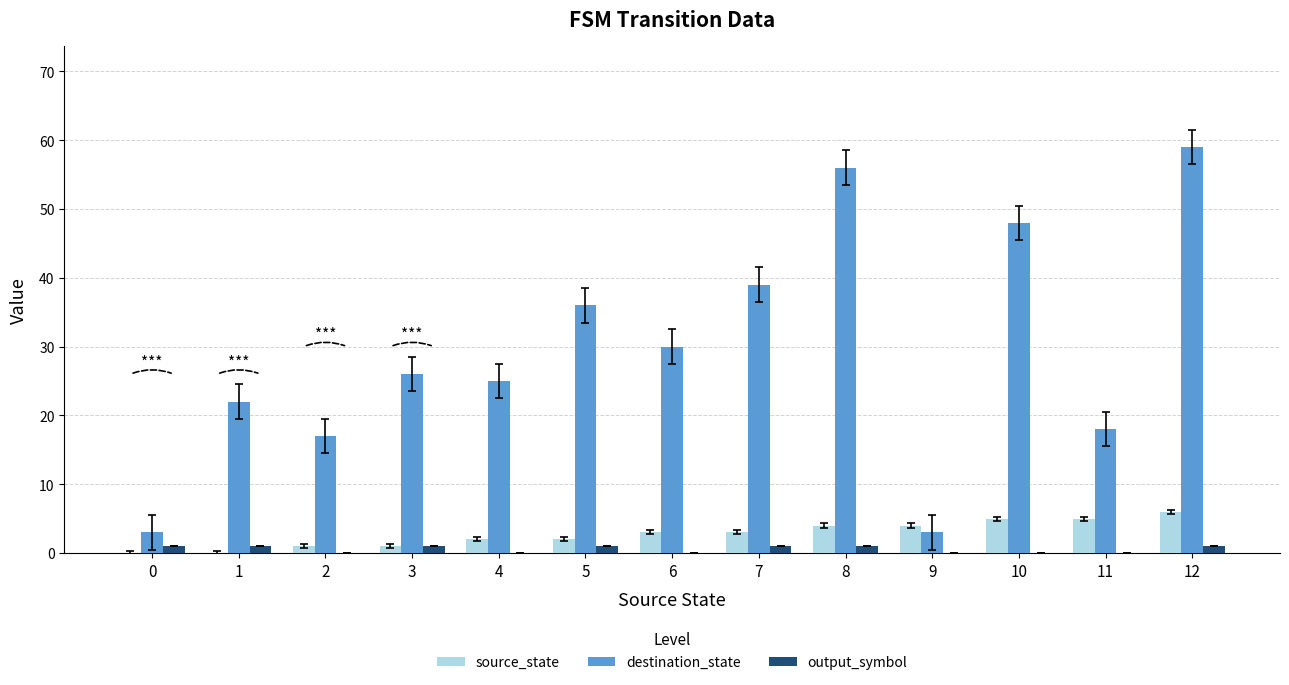

Which series changed the most between 6 and 8?

destination_state